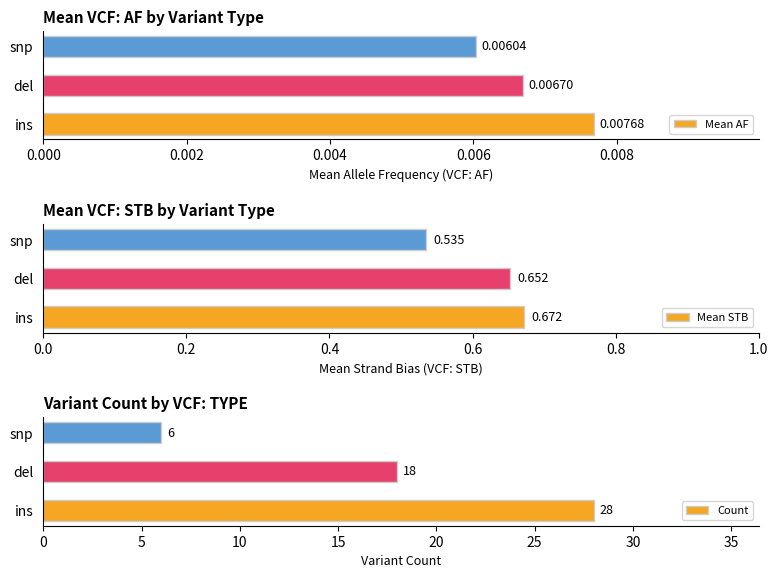

How many data points in Count are above 18?

1